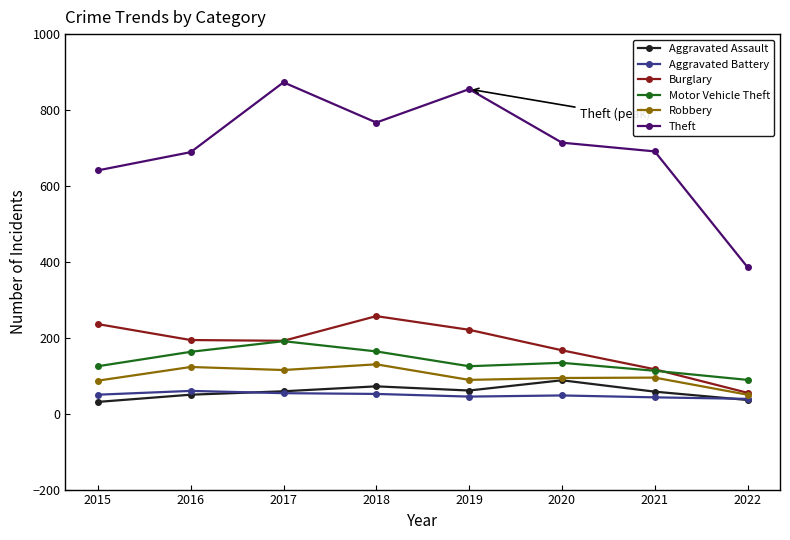

What is the highest value of the Robbery series?

130